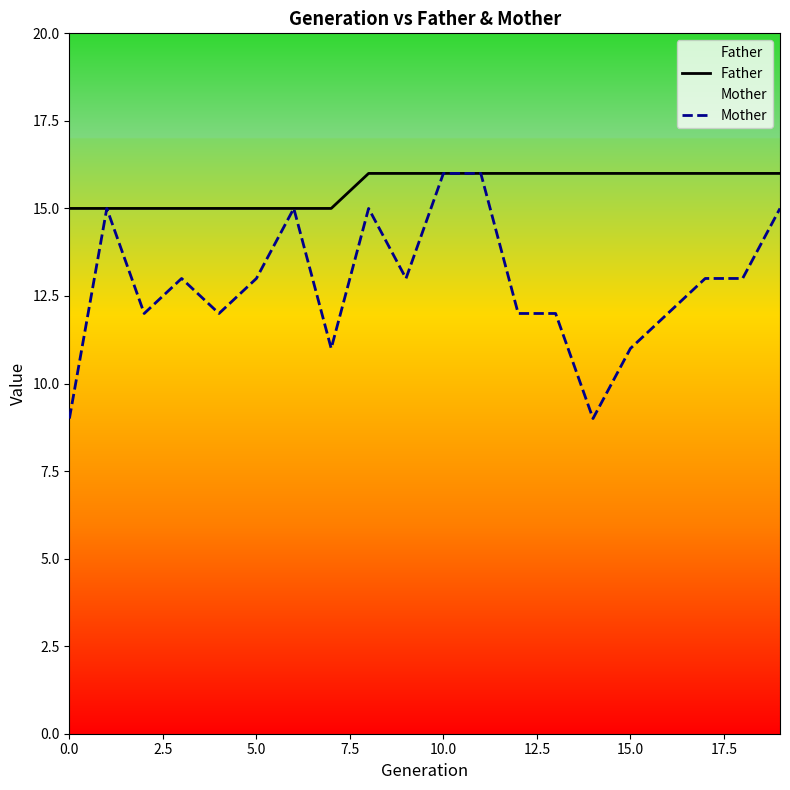

Which series has the largest range (max minus min)?

Mother